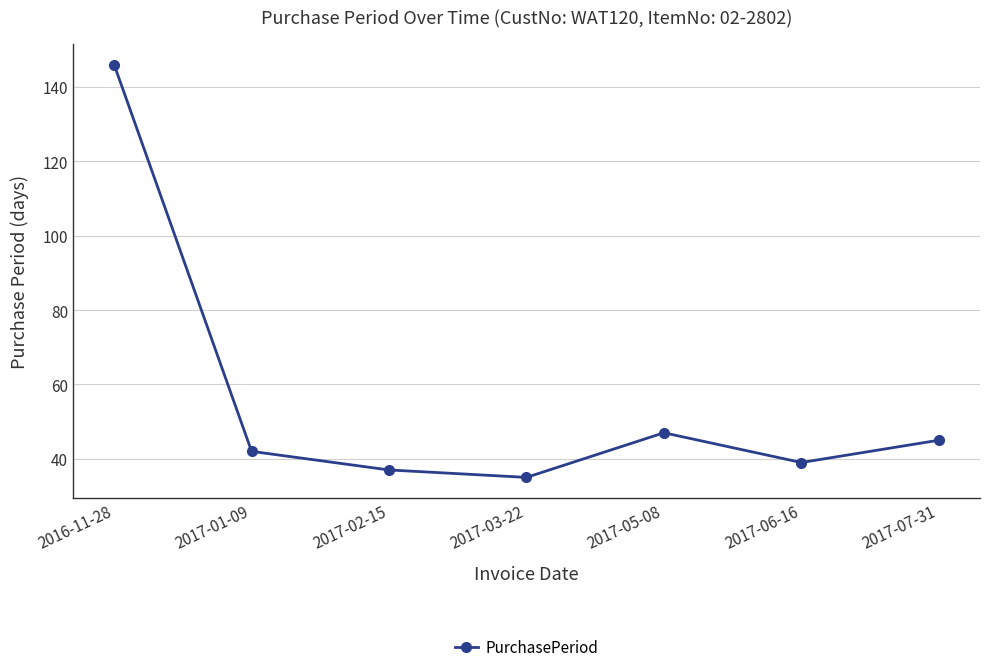

Between 2017-03-22 and 2016-11-28, which is larger?

2016-11-28